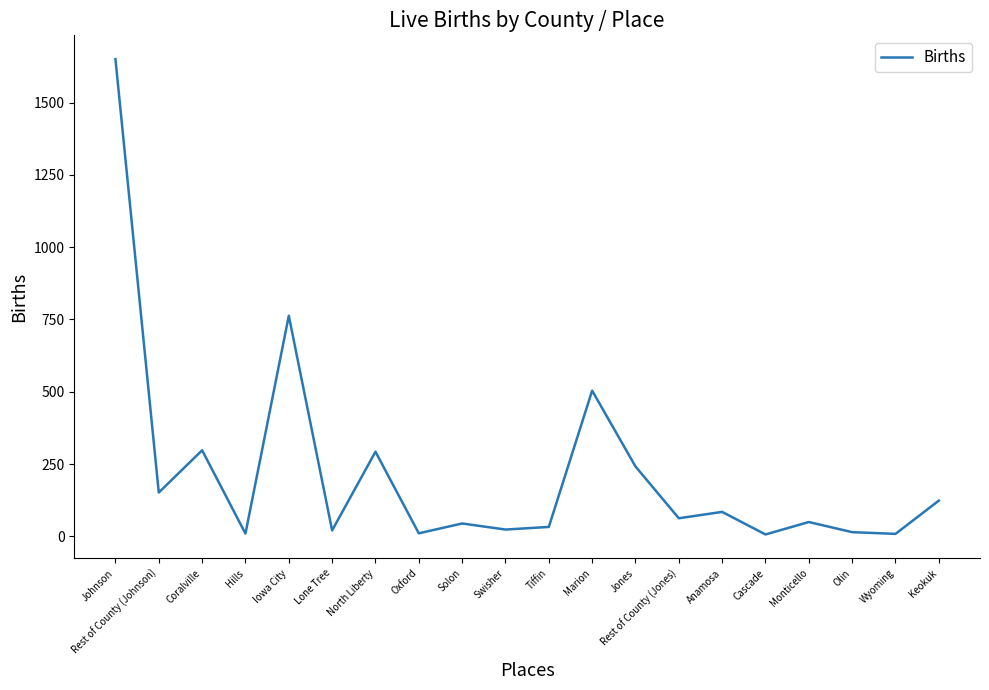

What is the difference between the second highest and second lowest values?

754